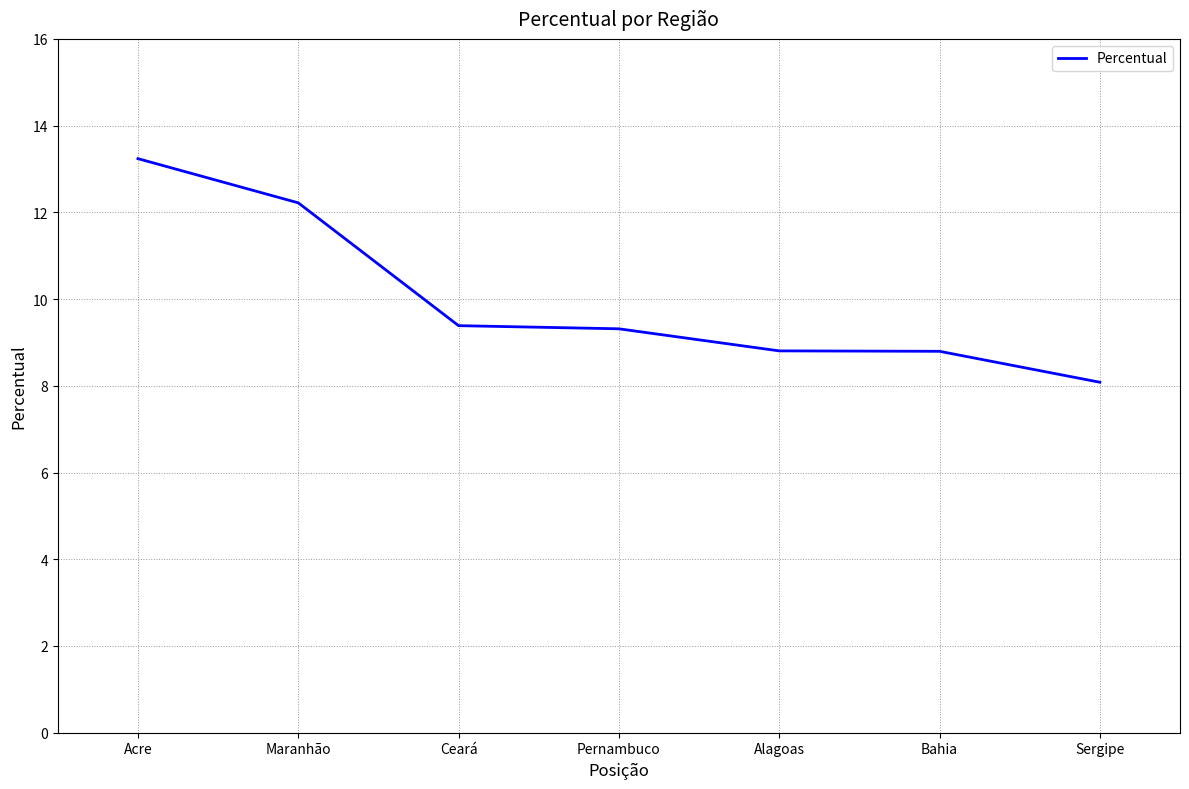

What position from the right is Bahia?

2